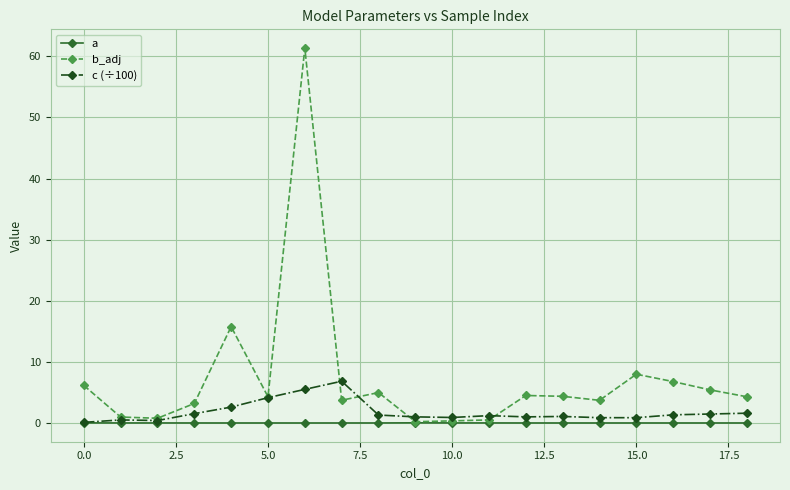

What is the value of the b_adj point at the 9th from the left?

5.0